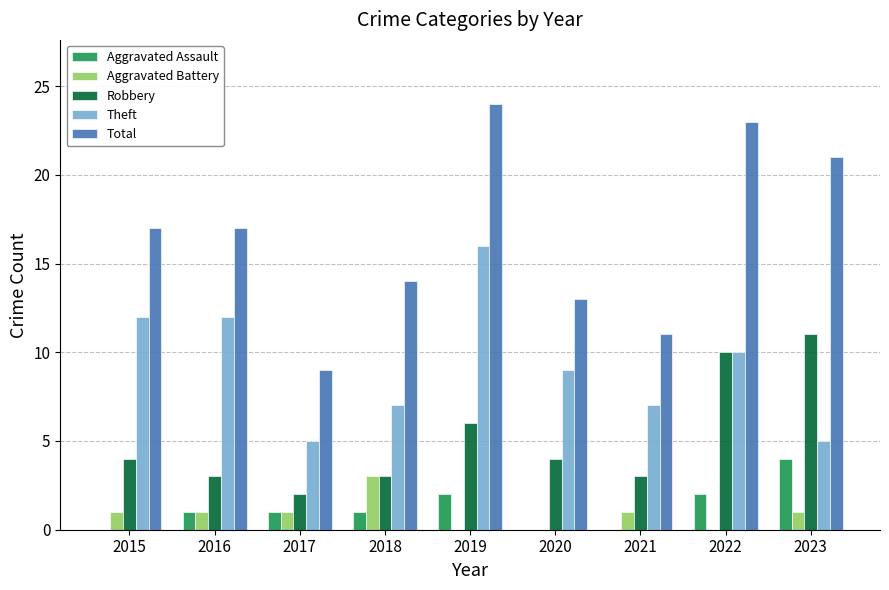

Reading right to left, list all the values displayed in this chart.

Aggravated Assault: 2023=4	2022=2	2021=0	2020=0	2019=2	2018=1	2017=1	2016=1	2015=0
Aggravated Battery: 2023=1	2022=0	2021=1	2020=0	2019=0	2018=3	2017=1	2016=1	2015=1
Robbery: 2023=11	2022=10	2021=3	2020=4	2019=6	2018=3	2017=2	2016=3	2015=4
Theft: 2023=5	2022=10	2021=7	2020=9	2019=16	2018=7	2017=5	2016=12	2015=12
Total: 2023=21	2022=23	2021=11	2020=13	2019=24	2018=14	2017=9	2016=17	2015=17